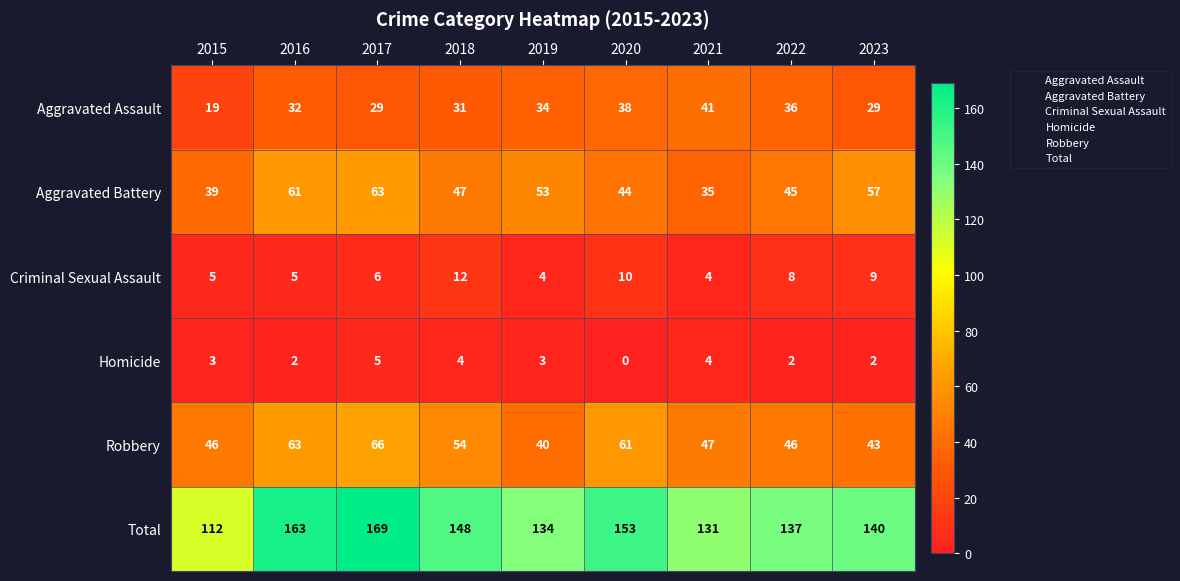

At which label does Total first exceed 140?

2016